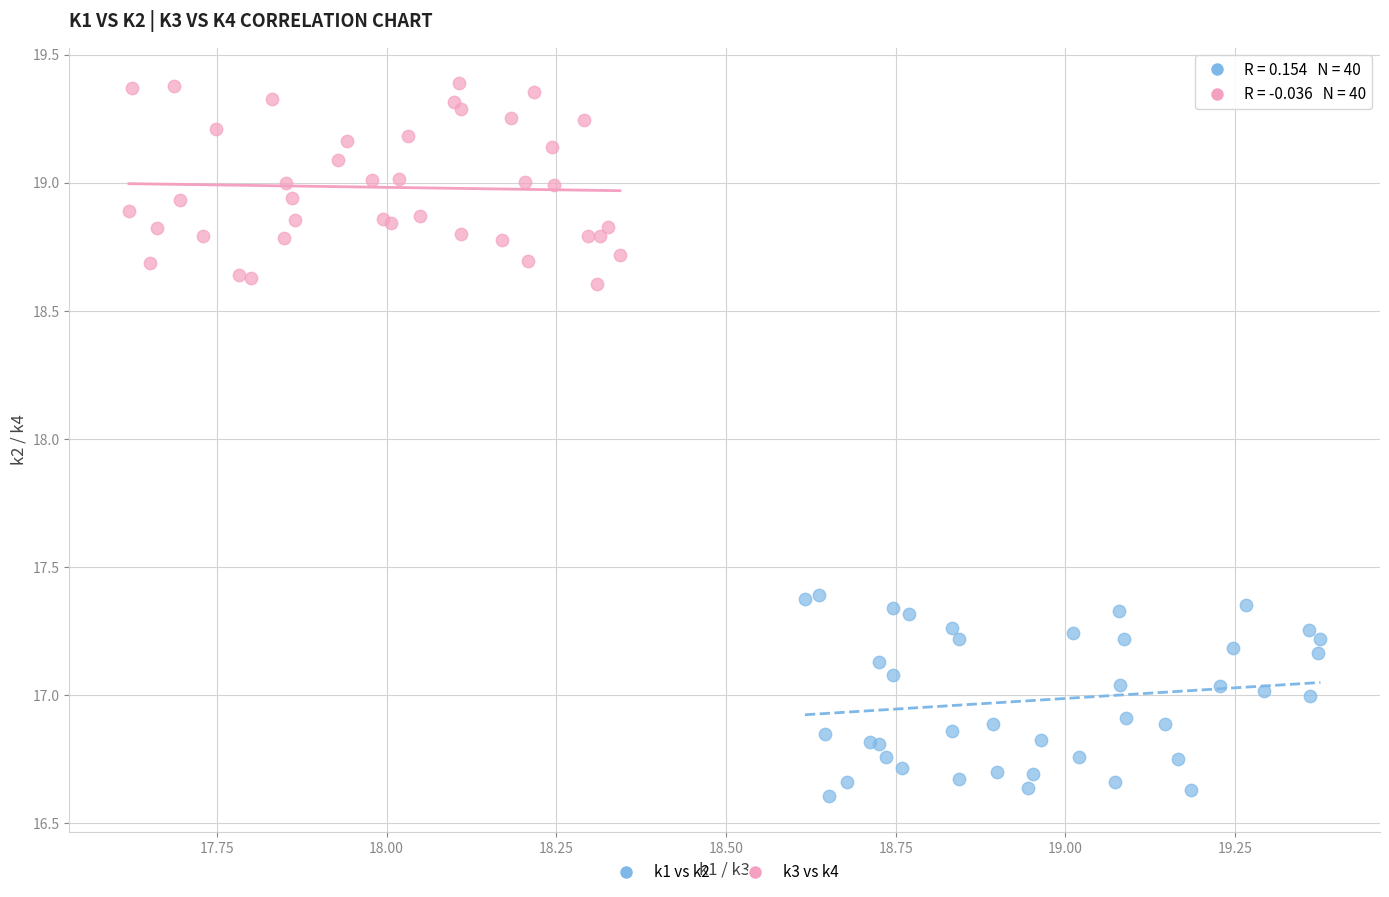

What are all the series names shown in the legend?

k1 vs k2, k3 vs k4